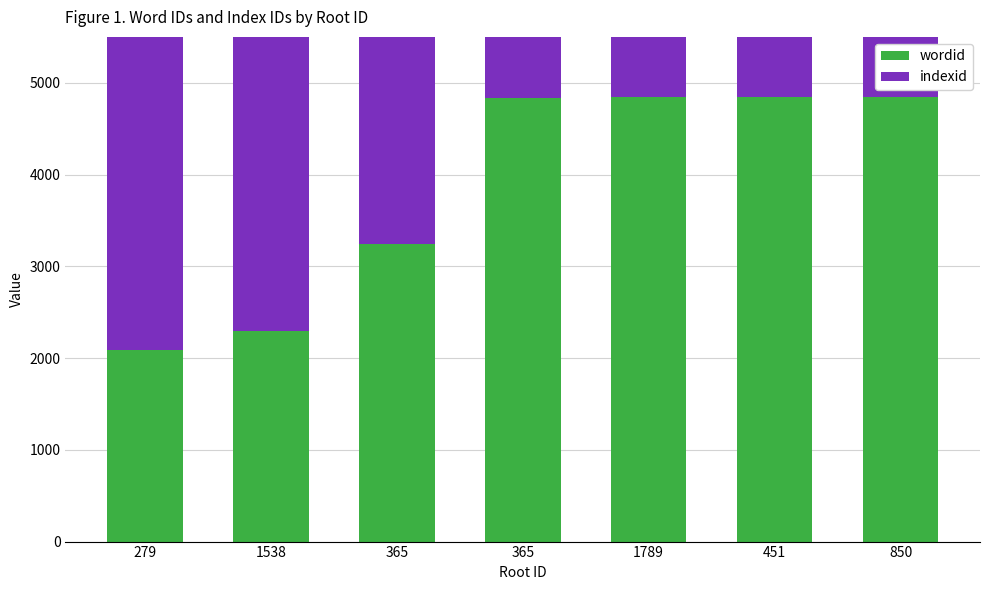

What is the difference between the maximum and minimum values in the wordid series?

2758